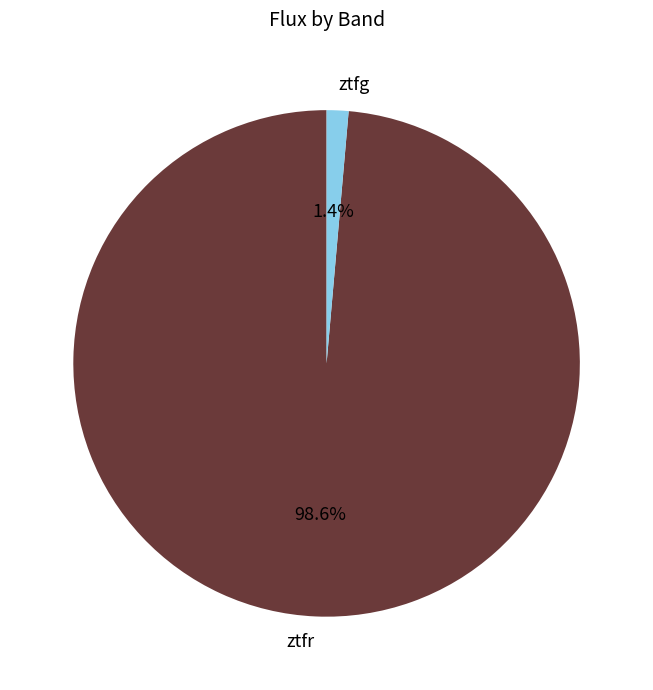

How many segments does this pie chart have?

2